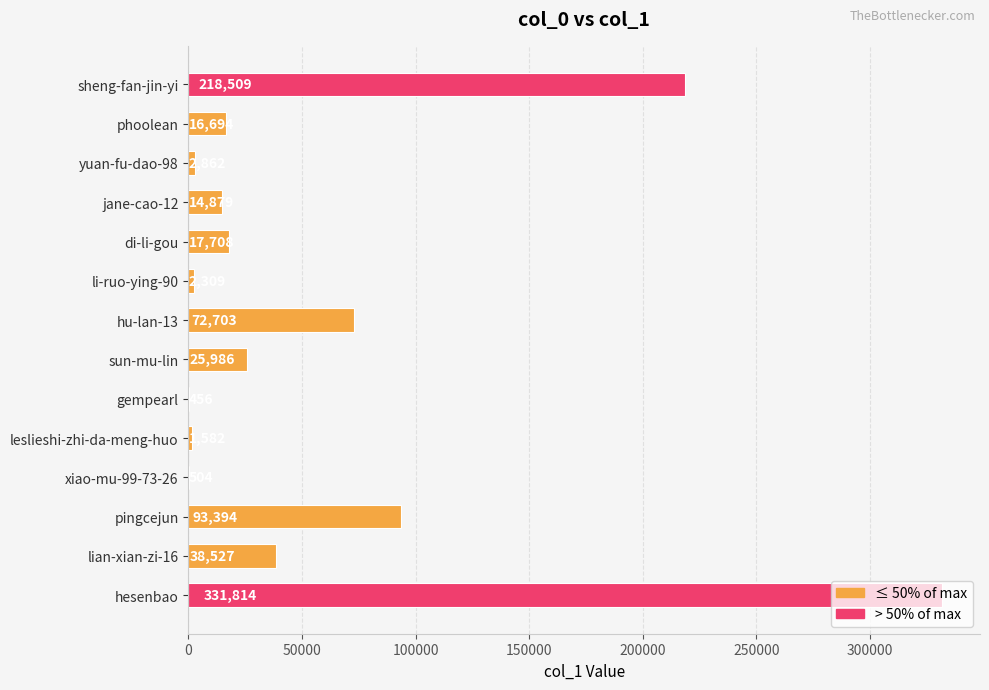

How many data points does each series have?

14